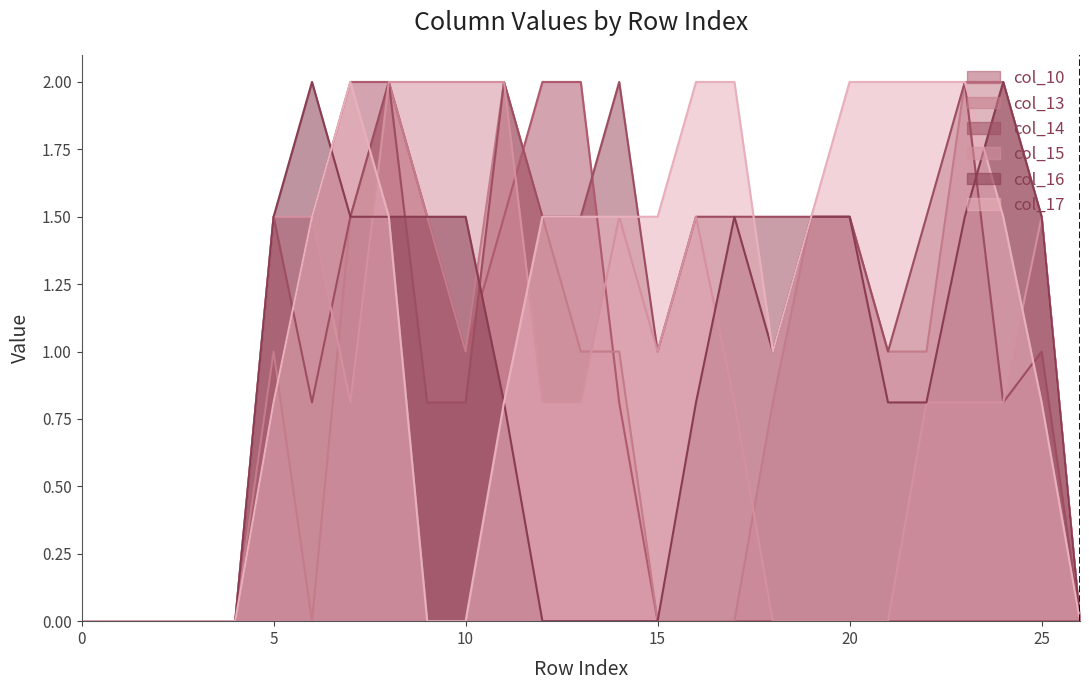

True or false: col_17 and col_15 intersect in this chart.

True